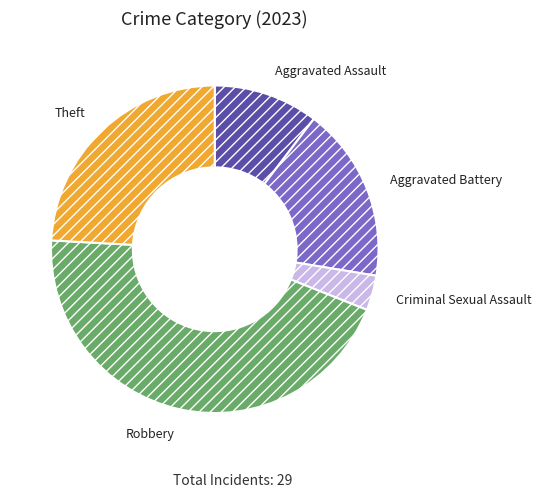

Which slice is the largest?

Robbery